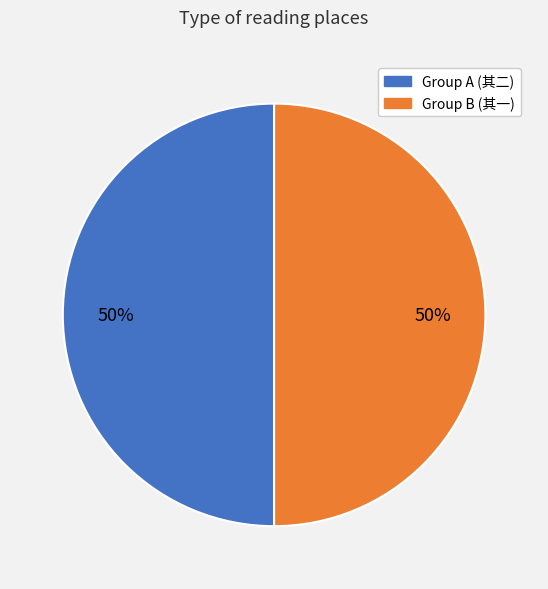

How many slices are in this pie chart?

2